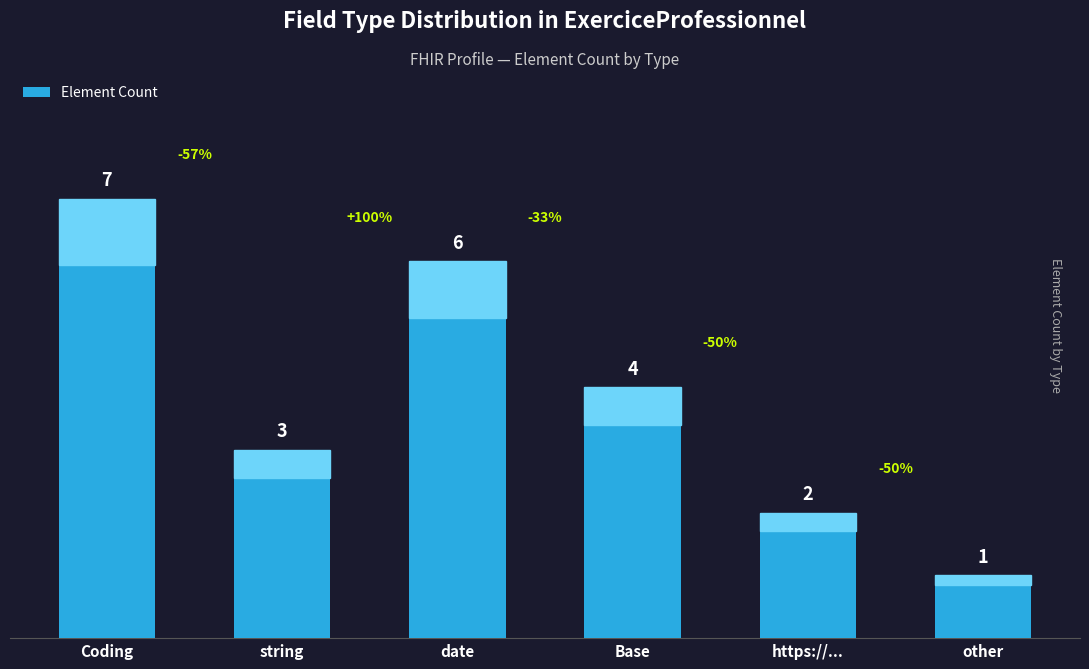

What is the sum of all values?

23